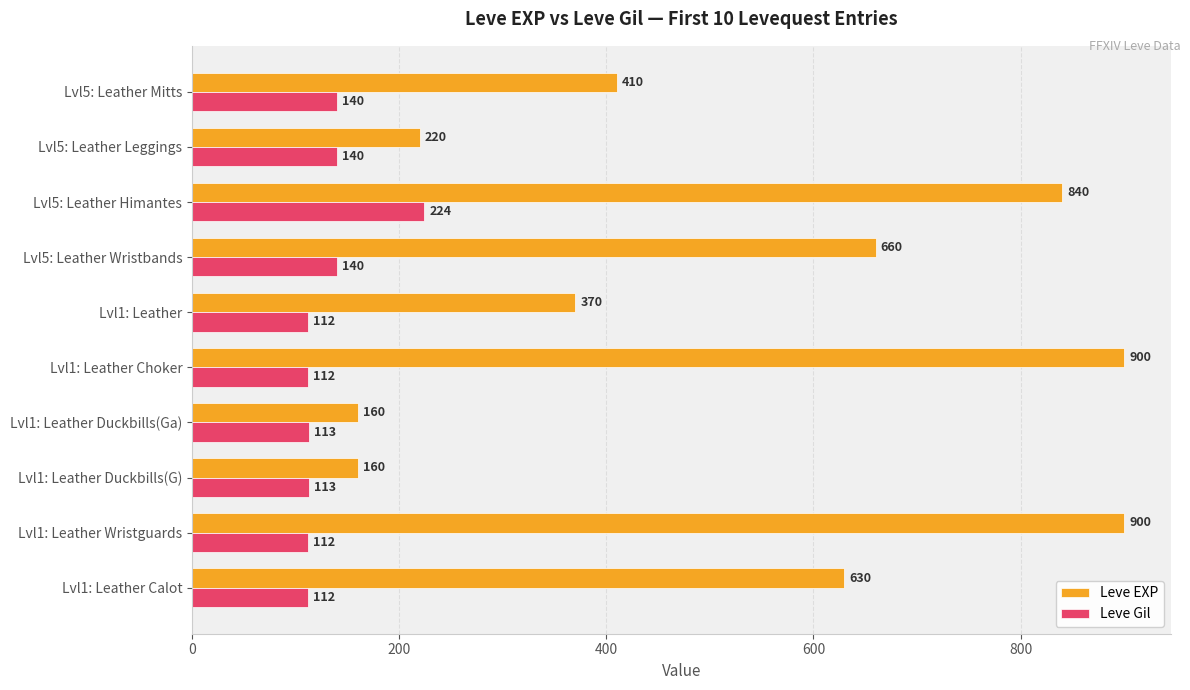

What is the total value across all series at Lvl1: Leather Choker?

1012